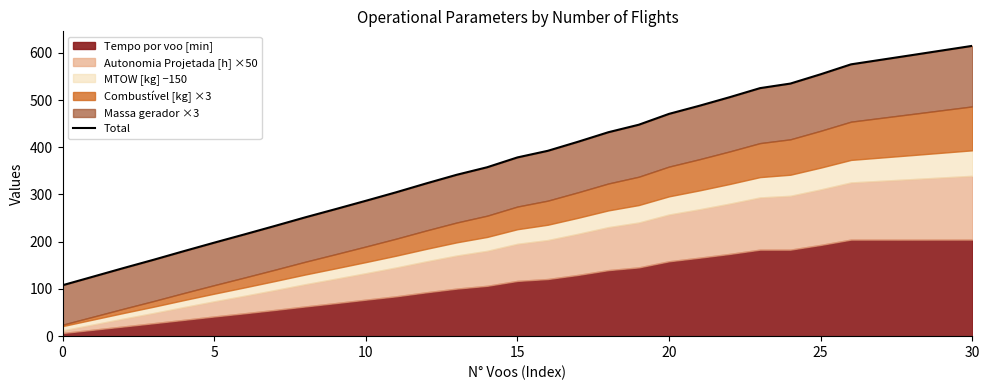

What is the sum of the values at 13 and 21?

829.6